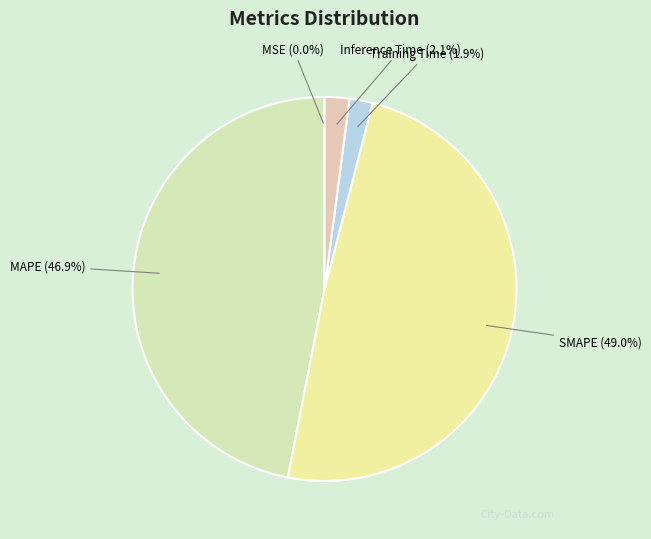

To the nearest percent, what is the difference between the largest and smallest slice percentages?

49%